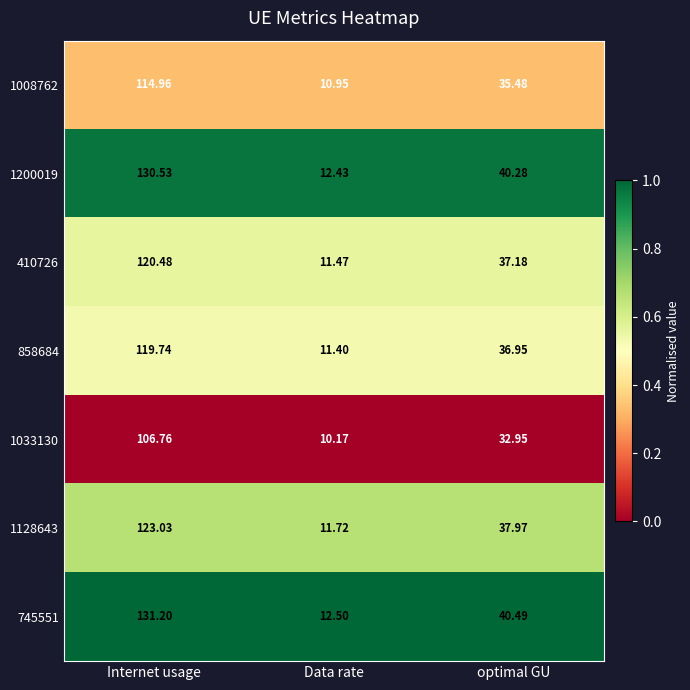

List the labels in order of 1200019 value, smallest first.

Data rate, optimal GU, Internet usage